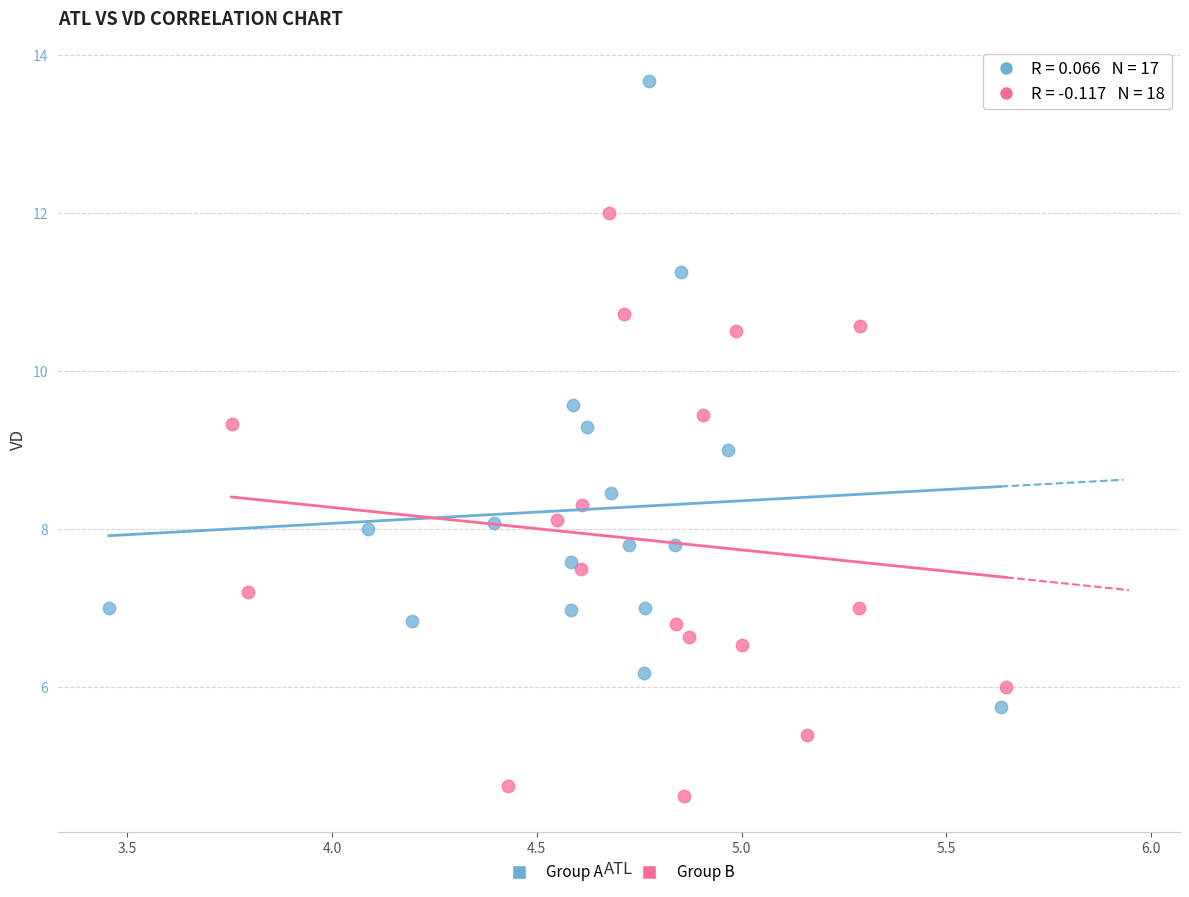

Which series contains the lowest Y value?

Group B